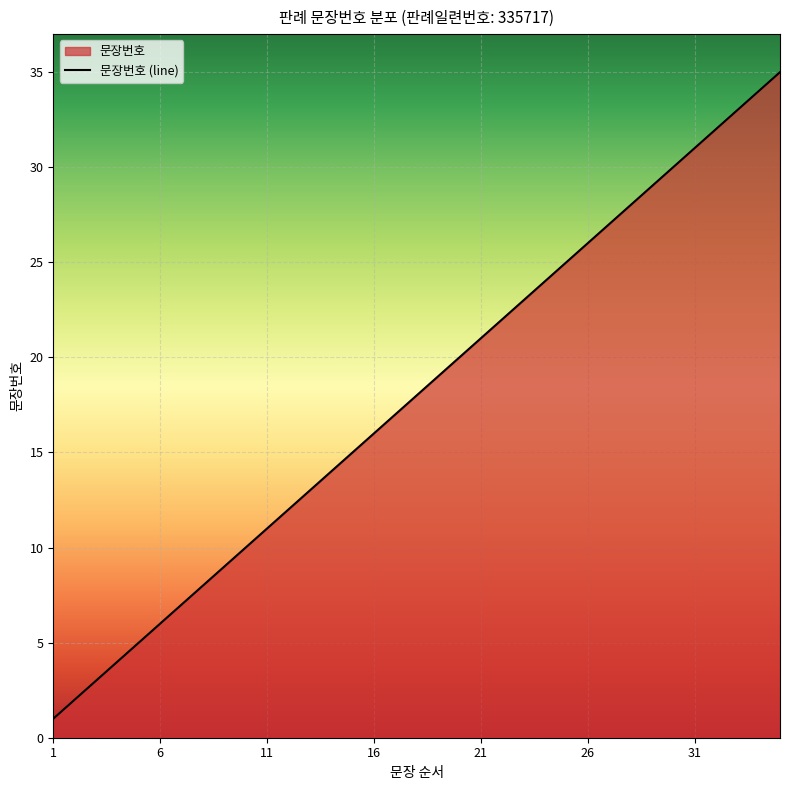

What is the greatest value displayed?

35